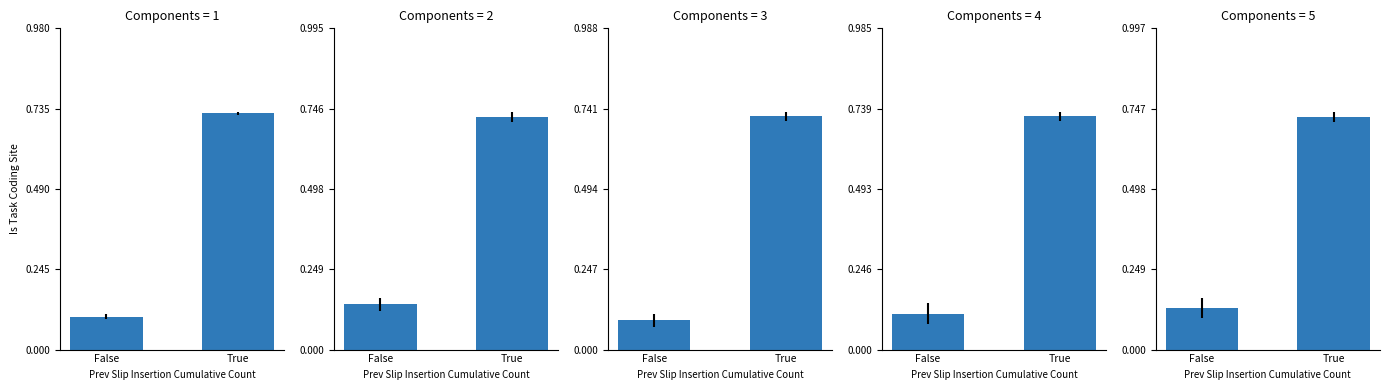

Count the number of categories in the chart.

2